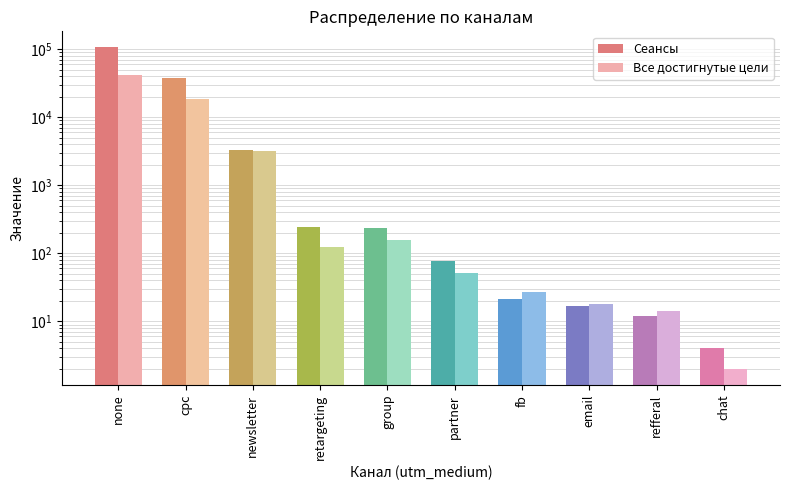

Is it true that Сеансы equals 3325 at newsletter?

True